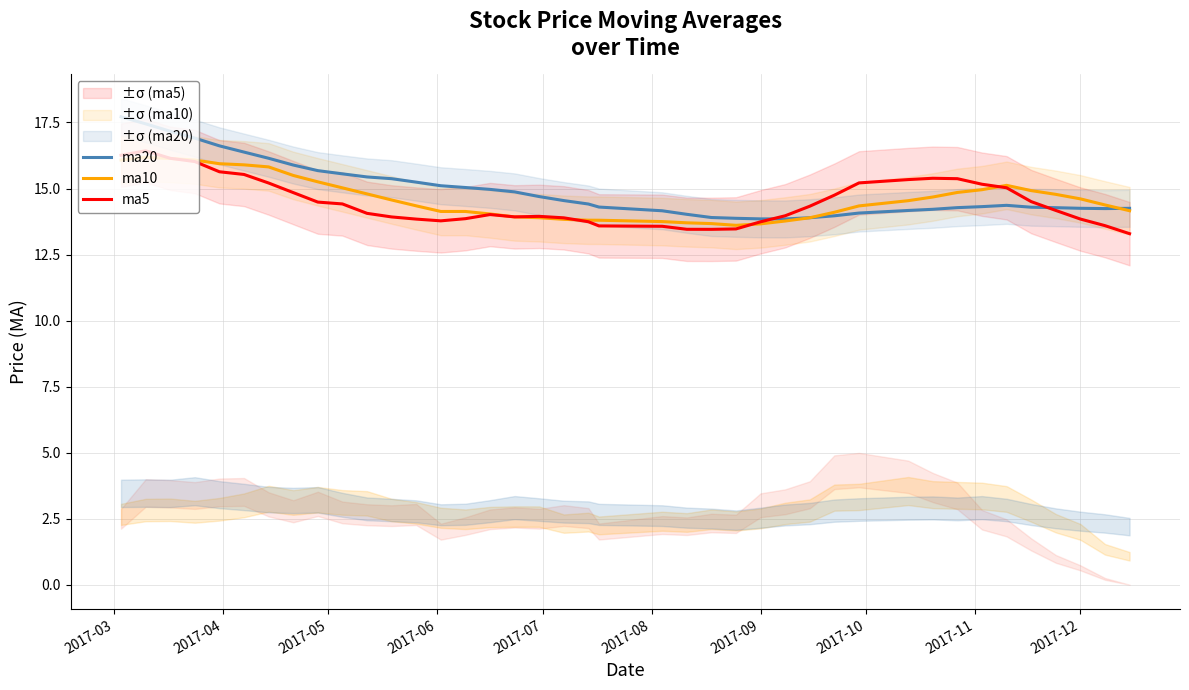

How many times do ma20 and ma10 cross each other?

2